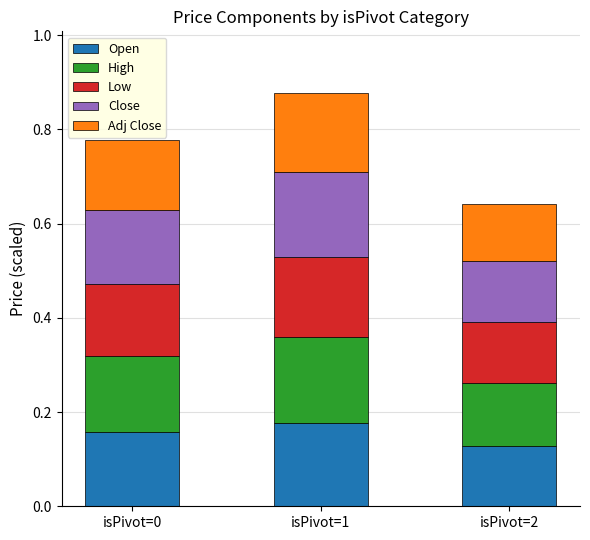

What are all the series names shown in the legend?

Open, High, Low, Close, Adj Close